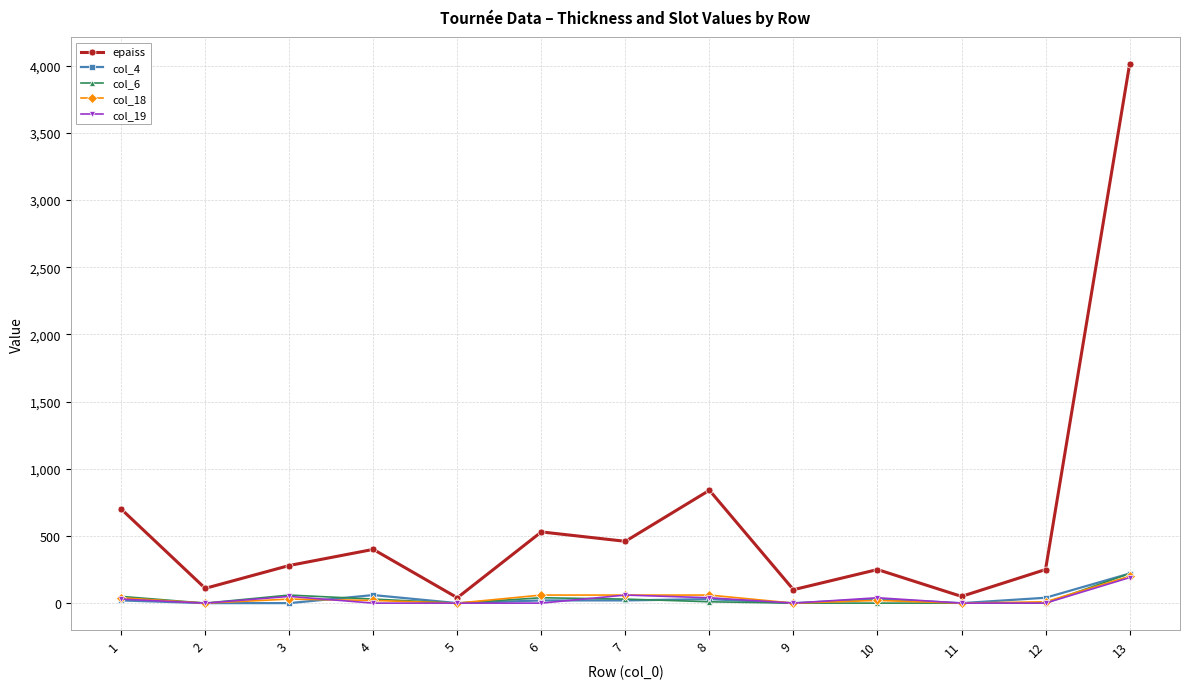

What are all the series names shown in the legend?

epaiss, col_4, col_6, col_18, col_19